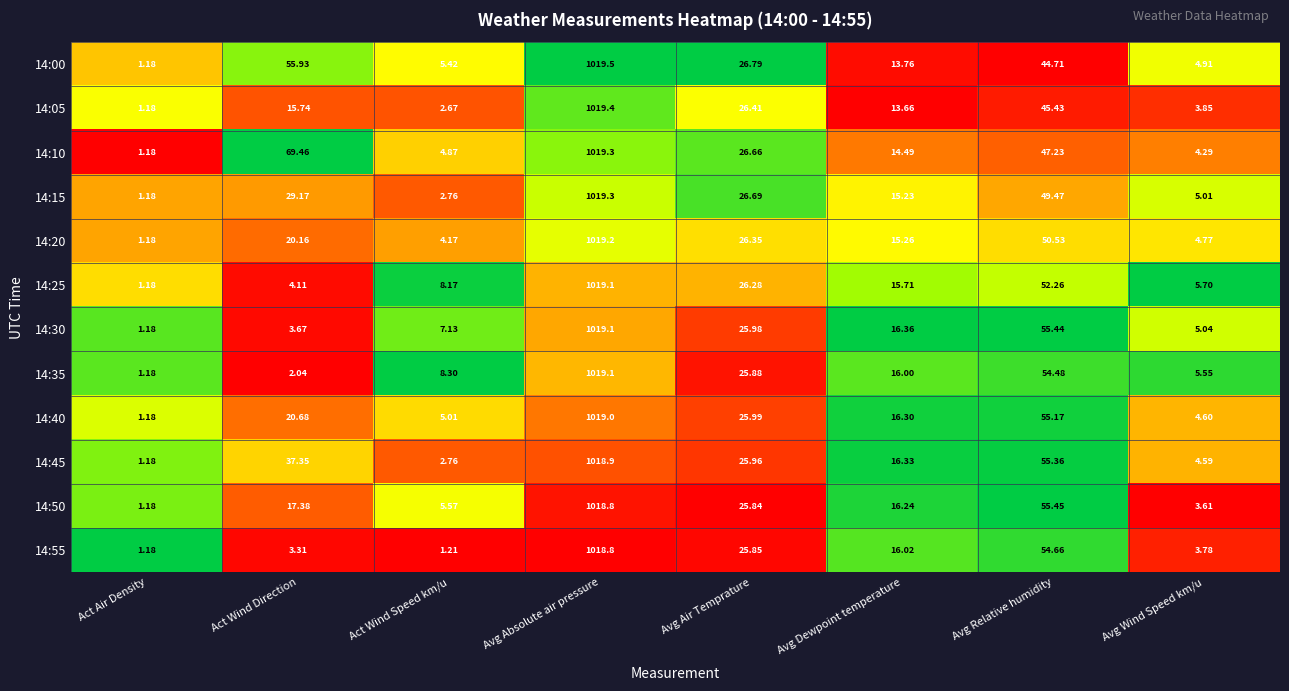

Which label corresponds to the largest value in the chart?

Avg Absolute air pressure